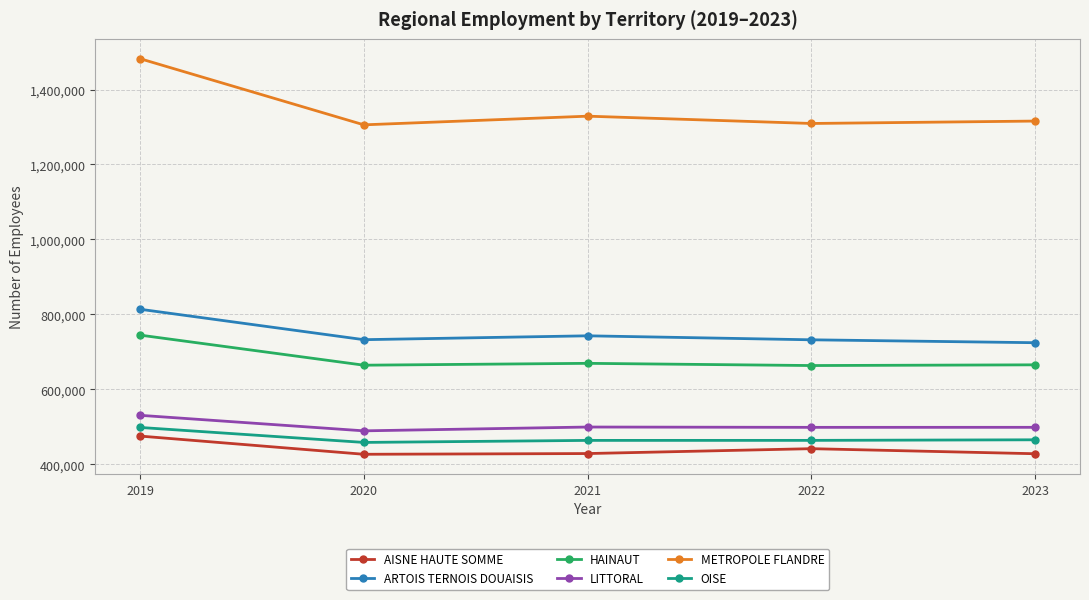

What is the total value across all series at 2023?

4097872